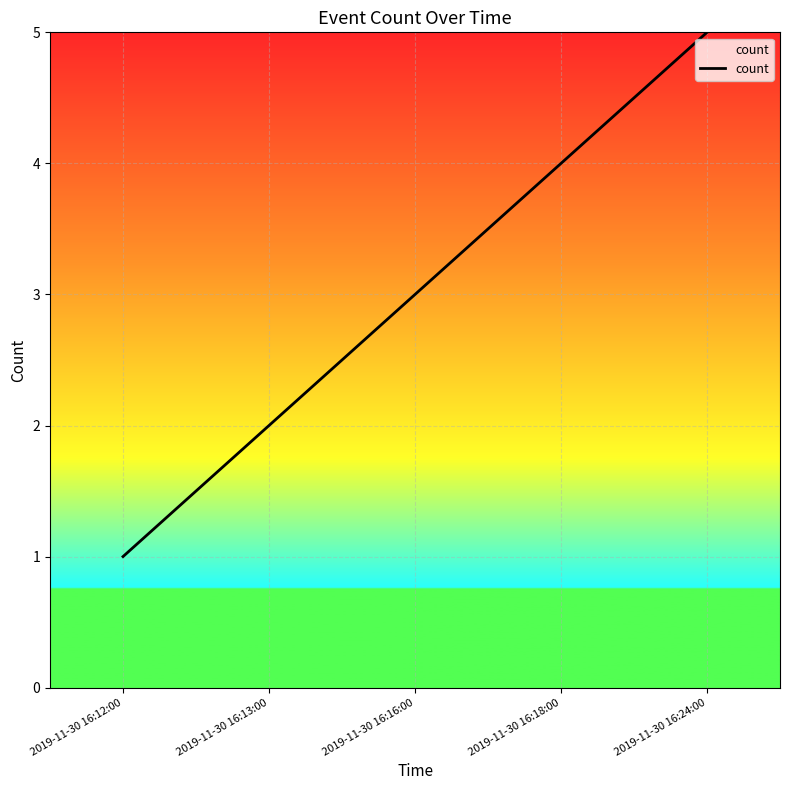

Is it true that the value at 2019-11-30 16:16:00 is 5?

False